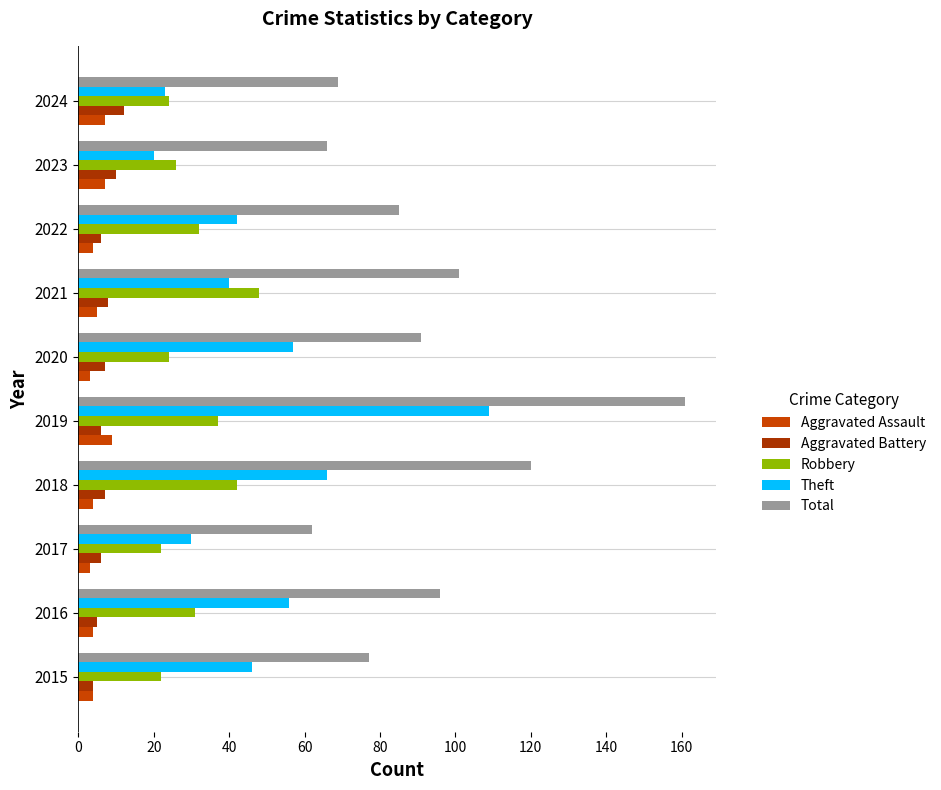

What is the sum of all Theft values?

489